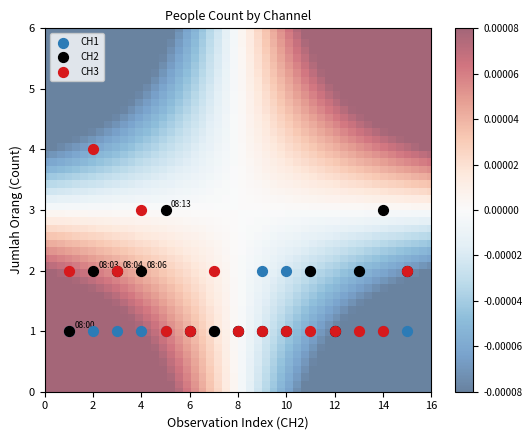

What are all the series names shown in the legend?

CH1, CH2, CH3